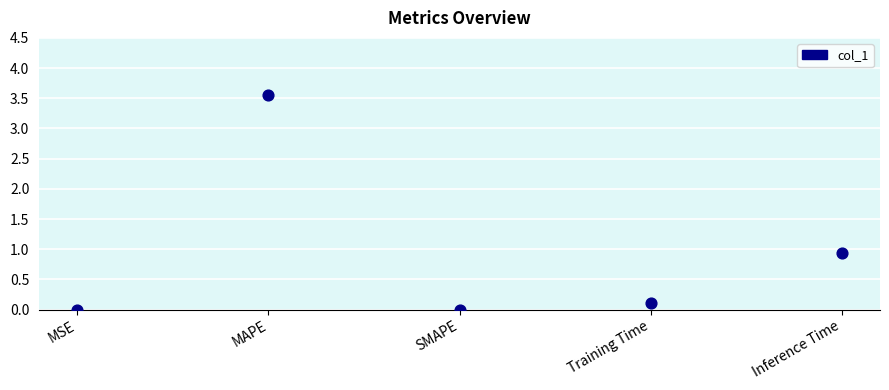

What Y value in the scatter plot is closest to 1?

0.9